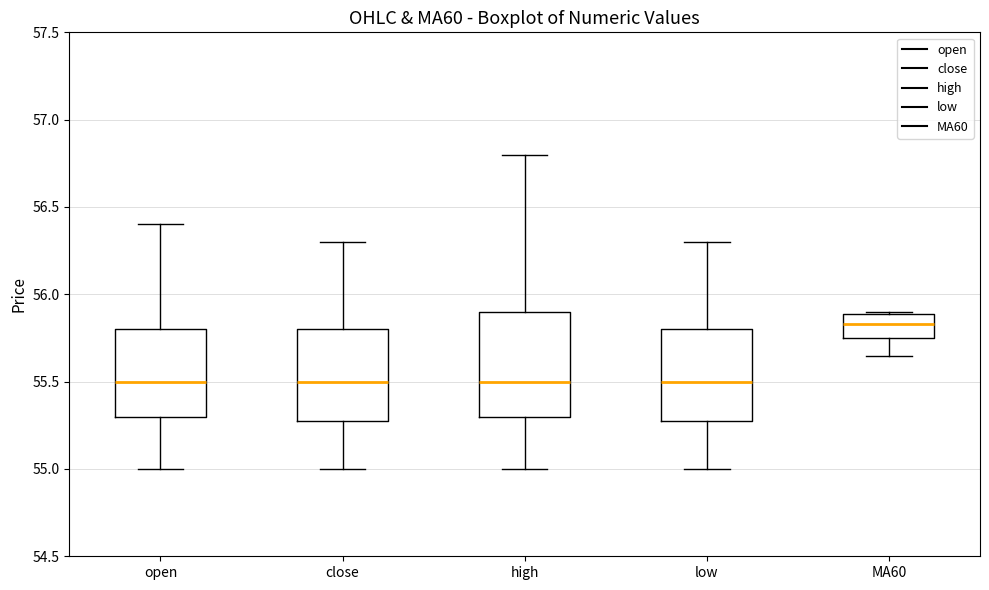

Reading left to right, transcribe this box plot: for each box, give where its median line is, the range the box spans, and where its two whiskers end, as read against the y-axis. The values are not printed on the chart, so give them approximately, as read against the axis.

open: median 55.50, box 55.30 to 55.80, whiskers 55.00 to 56.40
close: median 55.50, box 55.30 to 55.80, whiskers 55.00 to 56.30
high: median 55.50, box 55.30 to 55.90, whiskers 55.00 to 56.80
low: median 55.50, box 55.30 to 55.80, whiskers 55.00 to 56.30
MA60: median 55.85, box 55.75 to 55.90, whiskers 55.65 to 55.90